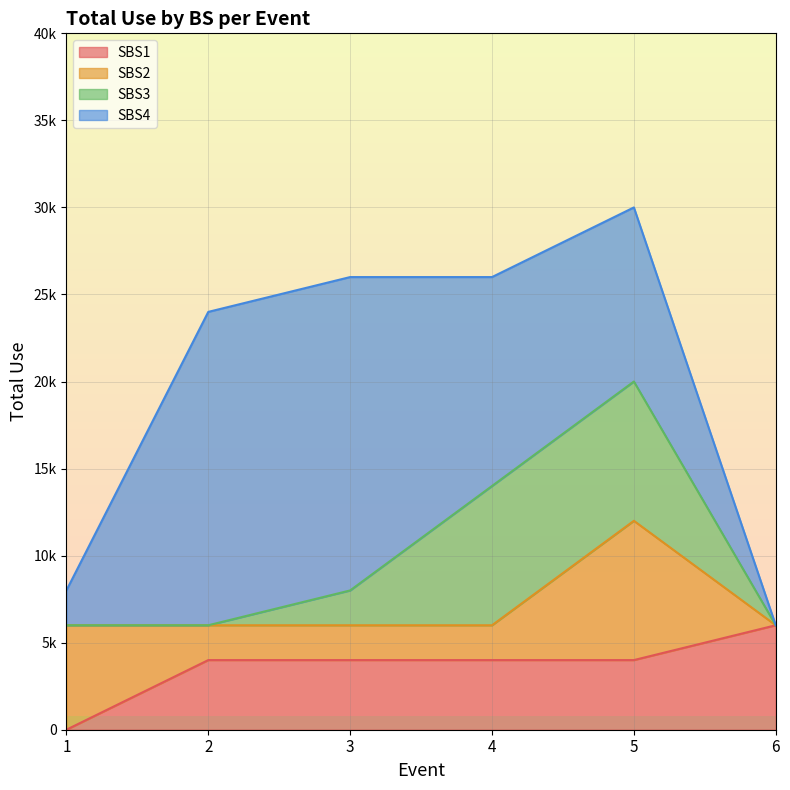

The value of SBS1 at 4 is 4000. True or false?

True